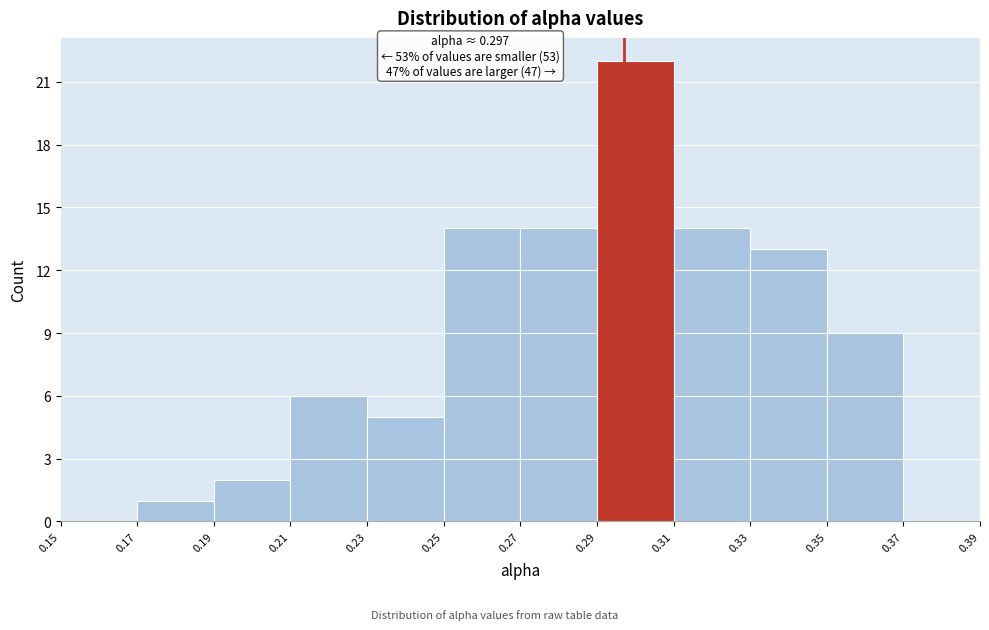

Which range on the x-axis has the tallest bar?

0.29 to 0.31